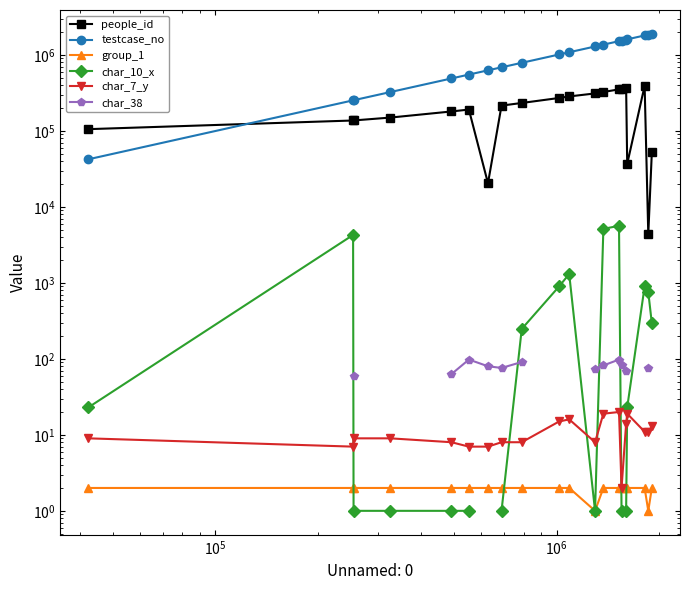

What is the sum of all testcase_no values?

20638994.0